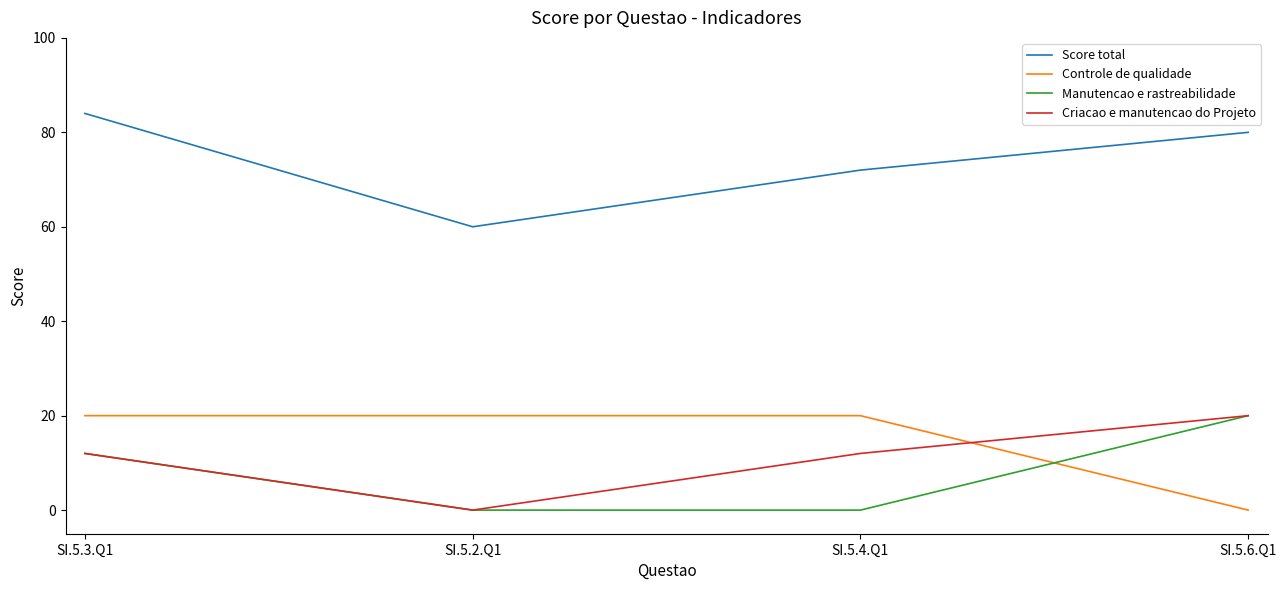

How many values in Criacao e manutencao do Projeto are above zero?

3